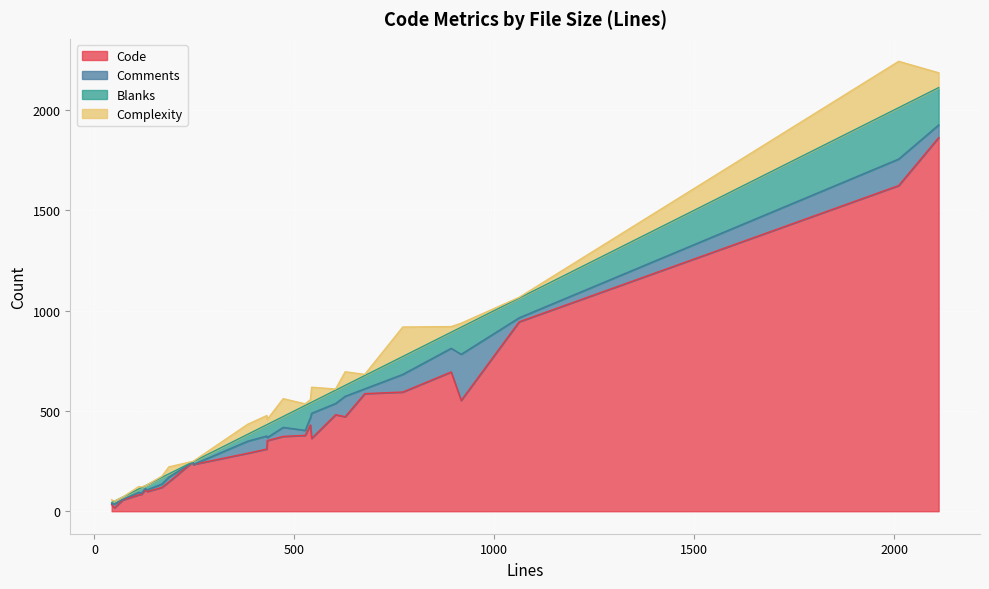

How many positive values does the Complexity series have?

23